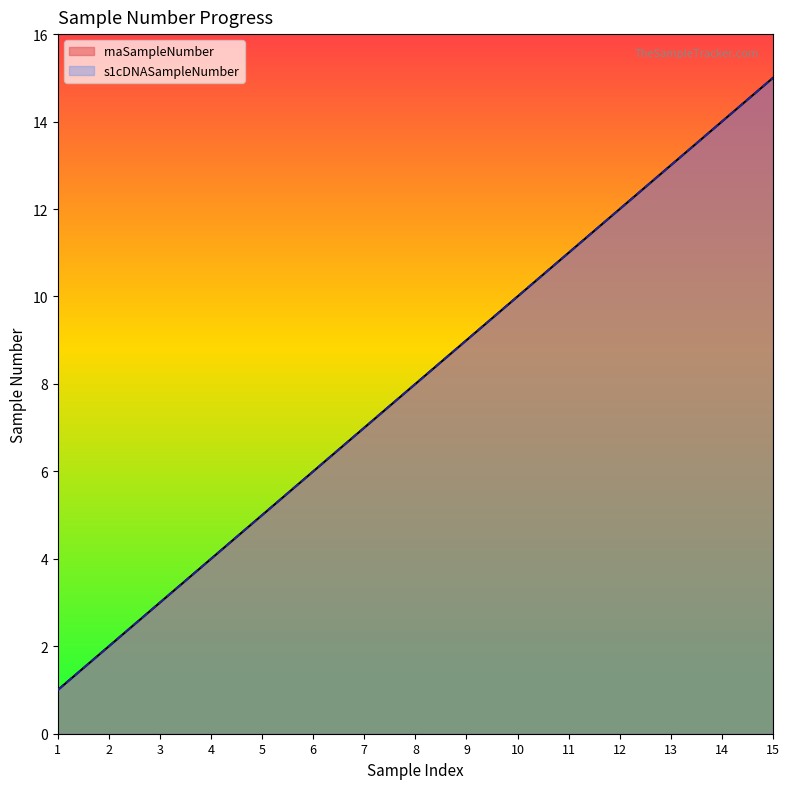

Is it true that s1cDNASampleNumber equals 8 at 13?

False